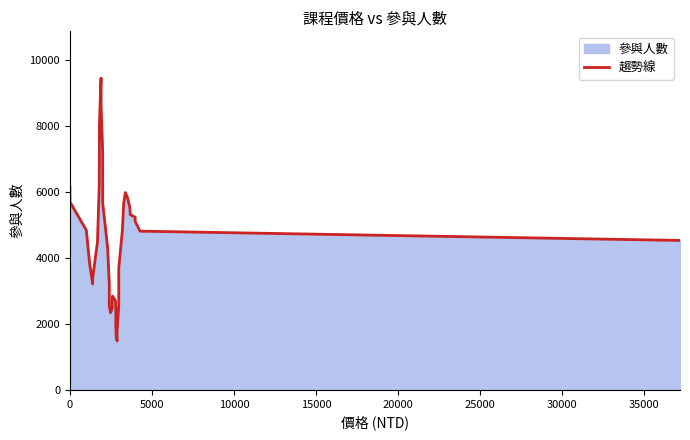

Reading left to right, transcribe all the data shown in this chart.

6153	6096	5701	4844	3834	3213	3398	4481	6208	8030	9269	9452	8602	7182	5671	4308	3217	2538	2338	2494	2741	2843	2705	2370	1949	1593	1484	1795	2580	3697	4836	5661	5982	5846	5528	5312	5237	5107	4812	4531